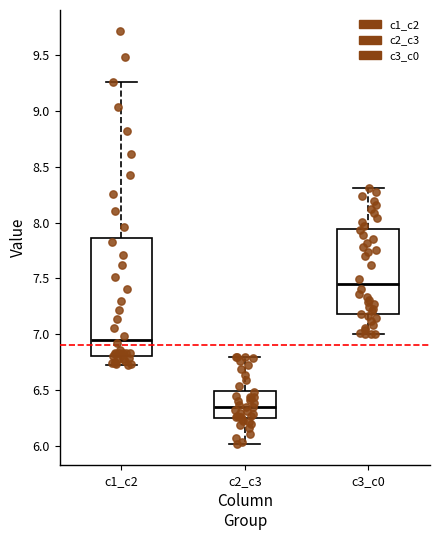

Reading left to right, transcribe this box plot: for each box, give where its median line is, the range the box spans, and where its two whiskers end, as read against the y-axis. The values are not printed on the chart, so give them approximately, as read against the axis.

c1_c2: median 6.95, box 6.80 to 7.85, whiskers 6.75 to 9.25
c2_c3: median 6.35, box 6.25 to 6.50, whiskers 6.00 to 6.80
c3_c0: median 7.45, box 7.20 to 7.95, whiskers 7.00 to 8.30